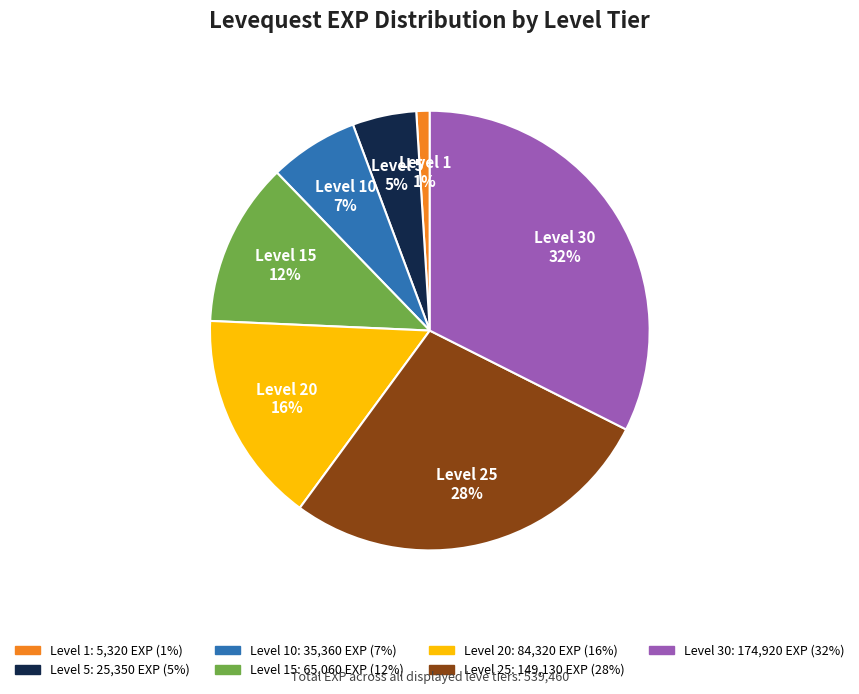

Which category has the biggest portion of the pie?

Level 30